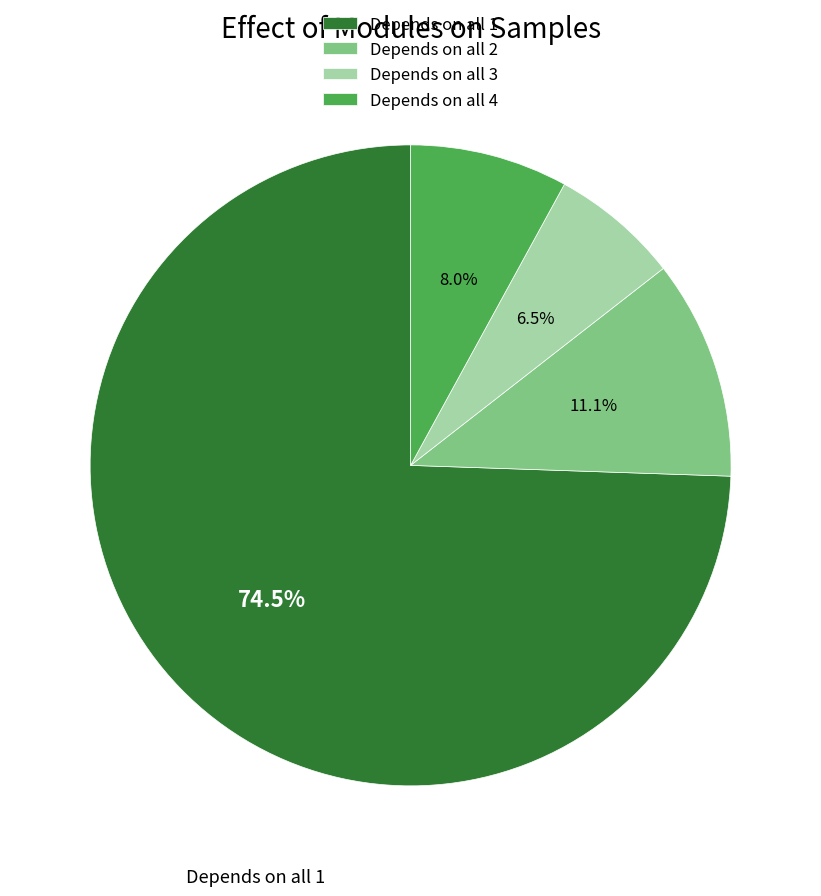

Between Depends on all 1 and Depends on all 3, which is larger?

Depends on all 1